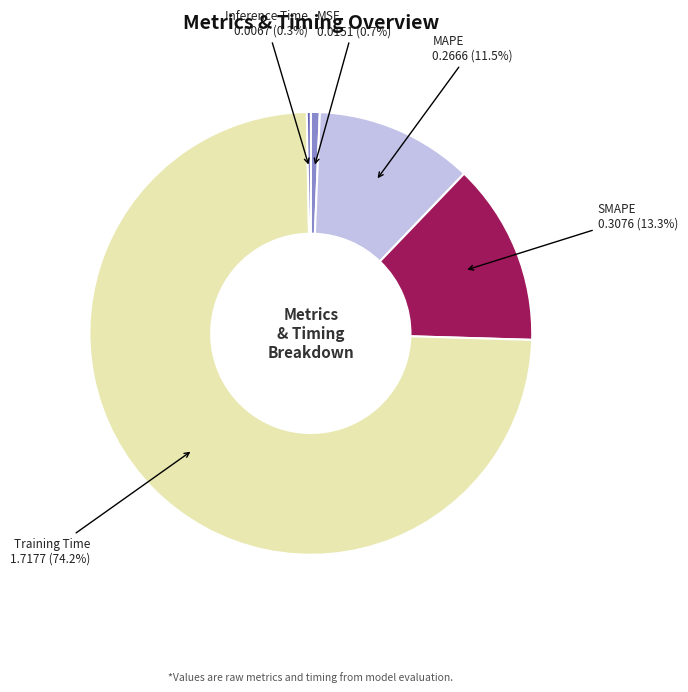

Is there any slice that represents more than half of the pie?

Yes